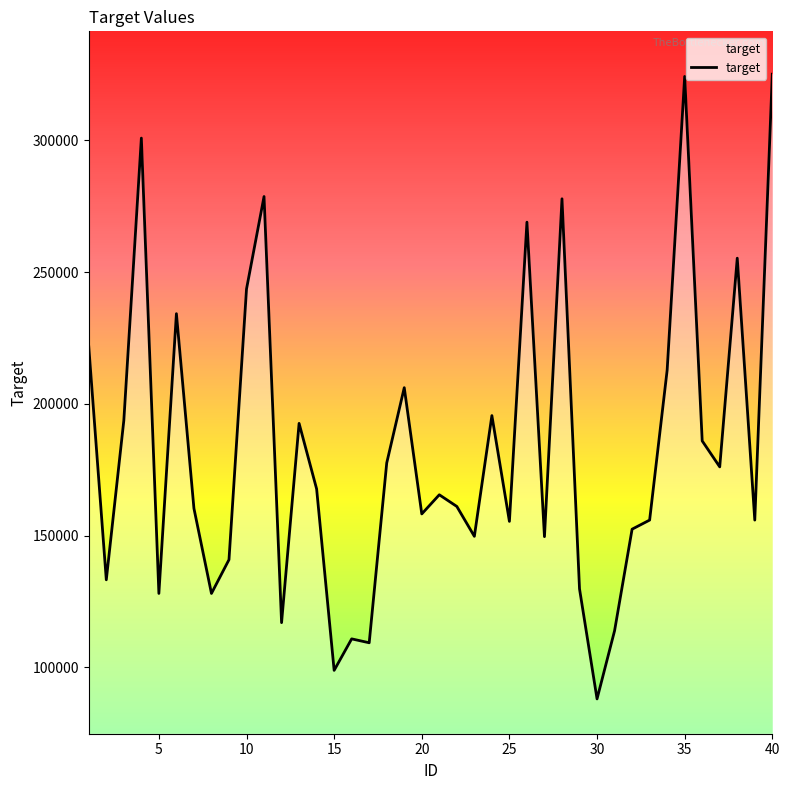

What is the difference between the maximum and minimum values?

237083.0